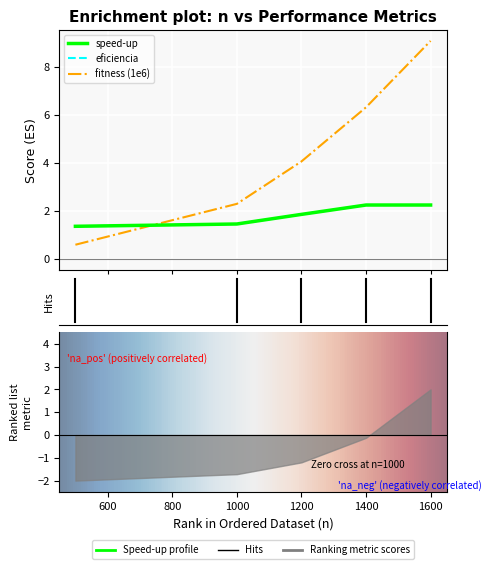

Reading right to left, list all the values displayed in this chart.

speed-up: 2.2	2.2	1.8	1.4	1.3
eficiencia: 2.2	2.2	1.8	1.4	1.3
fitness (1e6): 9.1	6.3	4.1	2.3	0.6